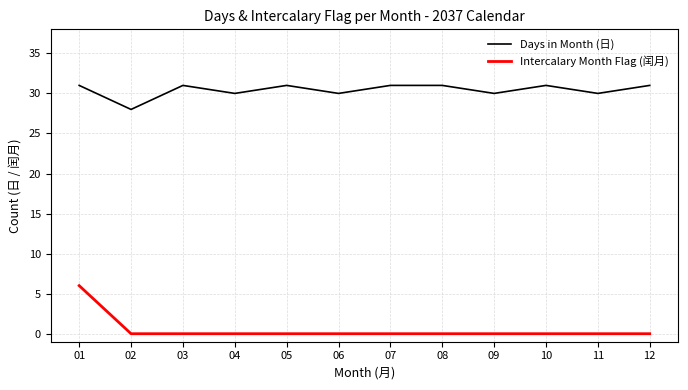

Which series has the largest total across all categories?

Days in Month (日)